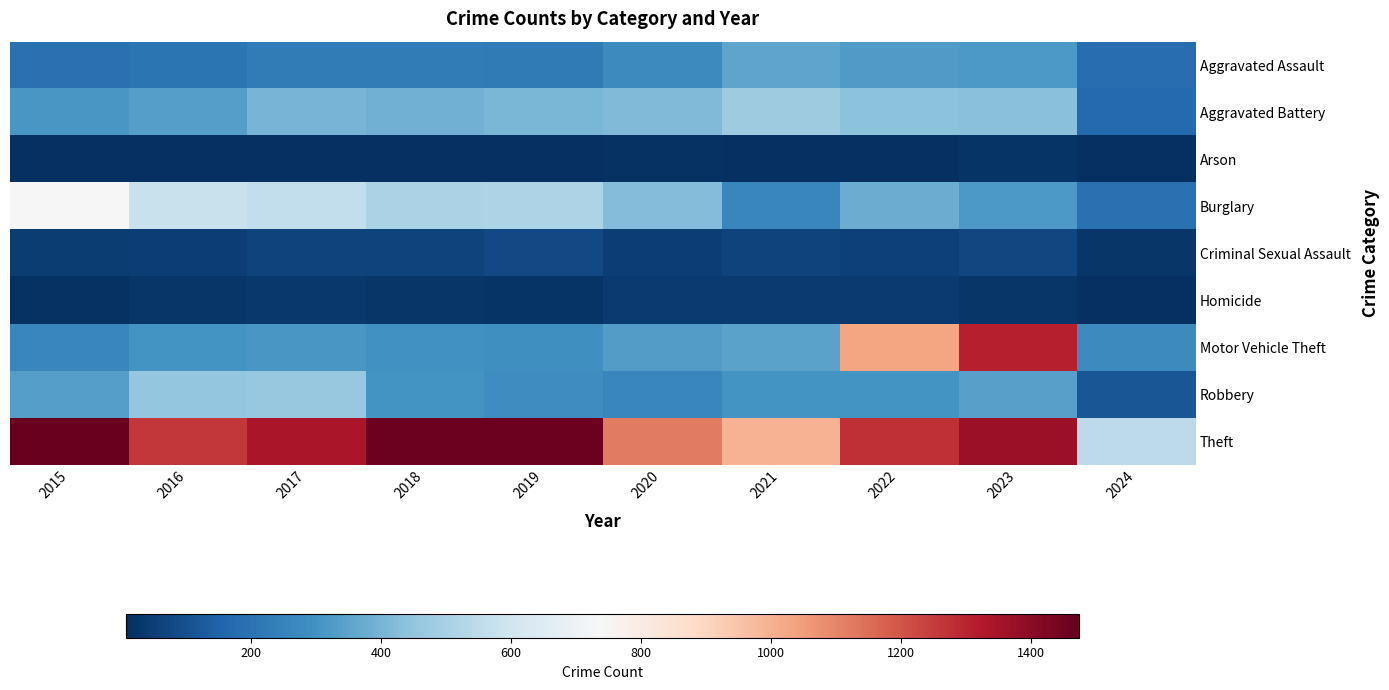

Between 2018 and 2023, which series saw the biggest shift?

Motor Vehicle Theft